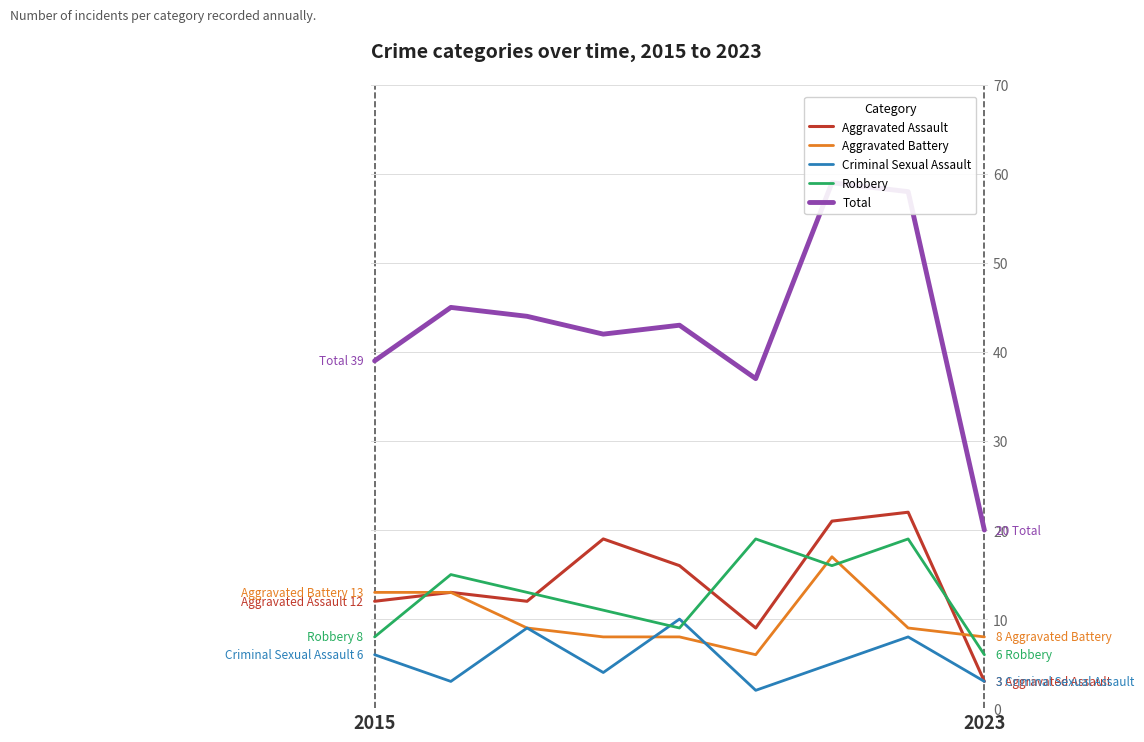

In Criminal Sexual Assault, how many points are lower than both neighbors (excluding endpoints)?

3